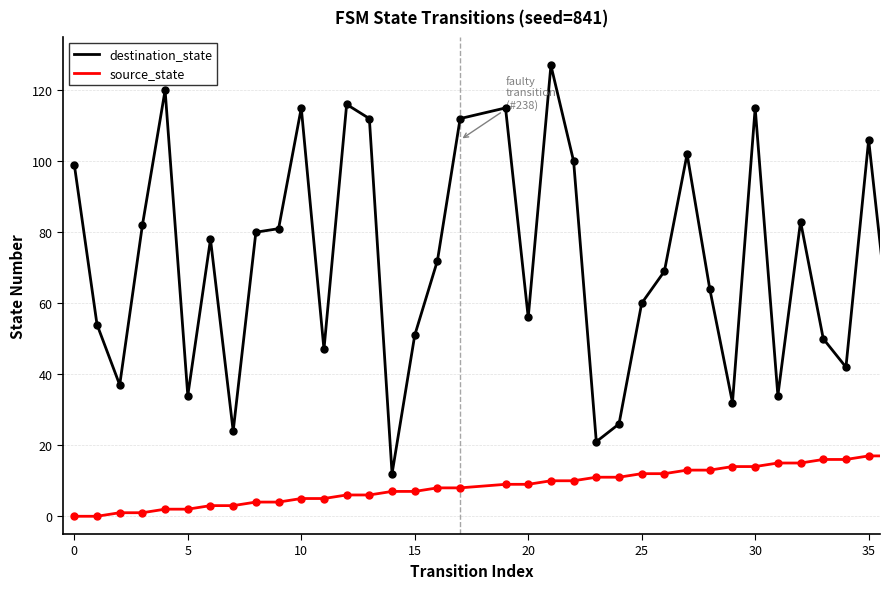

At how many categories does at least one series exceed 109?

8